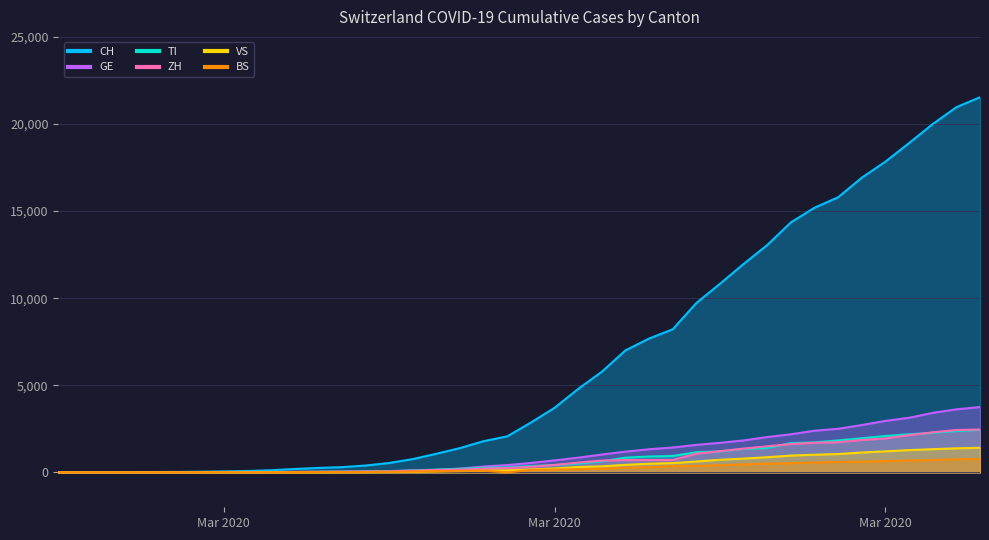

How many lines are shown in the chart?

6